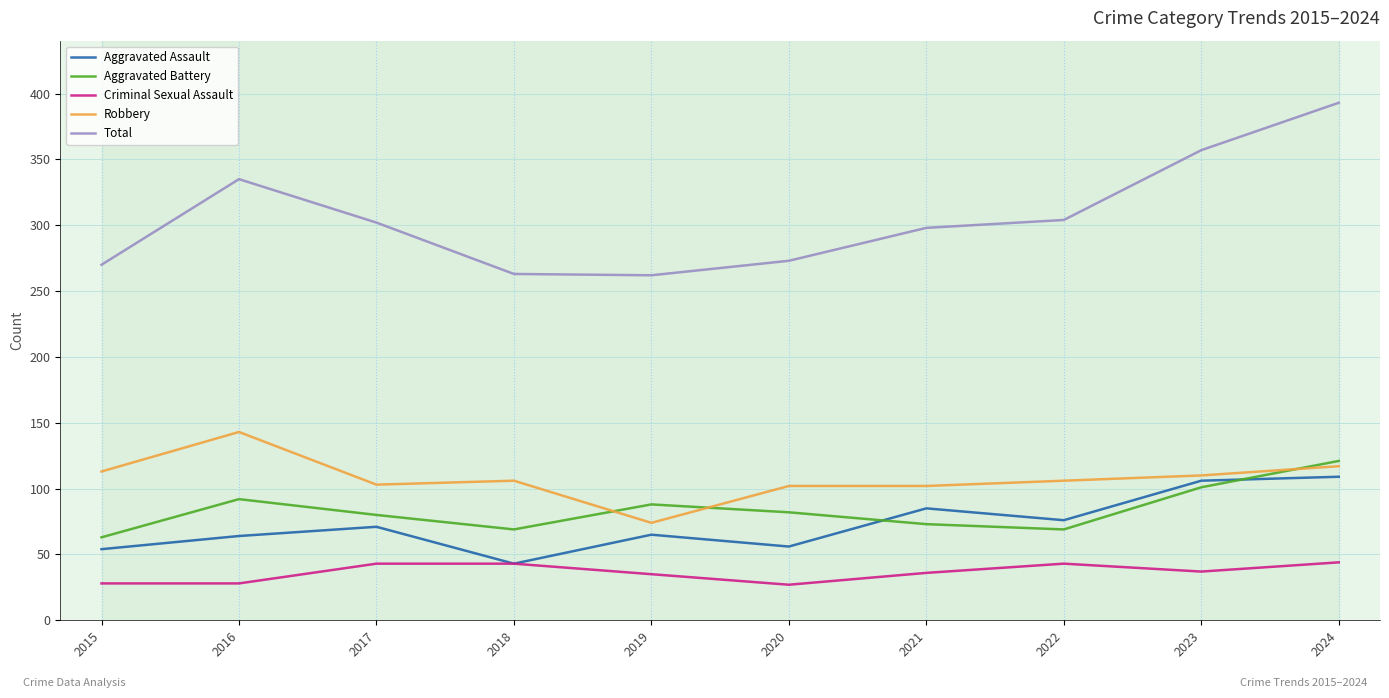

The value of Robbery at 2015 is 191. True or false?

False